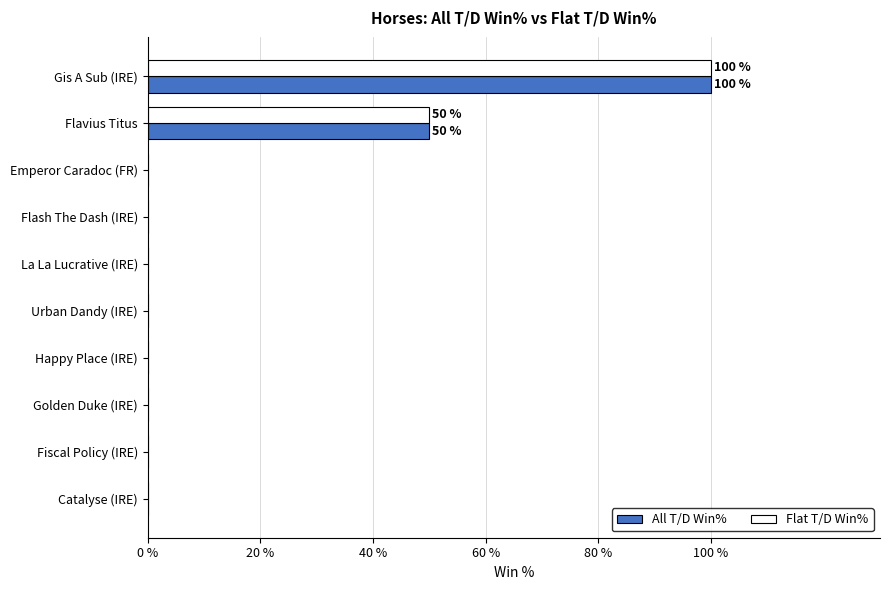

The All T/D Win% series shows 61 at Golden Duke (IRE). True or false?

False